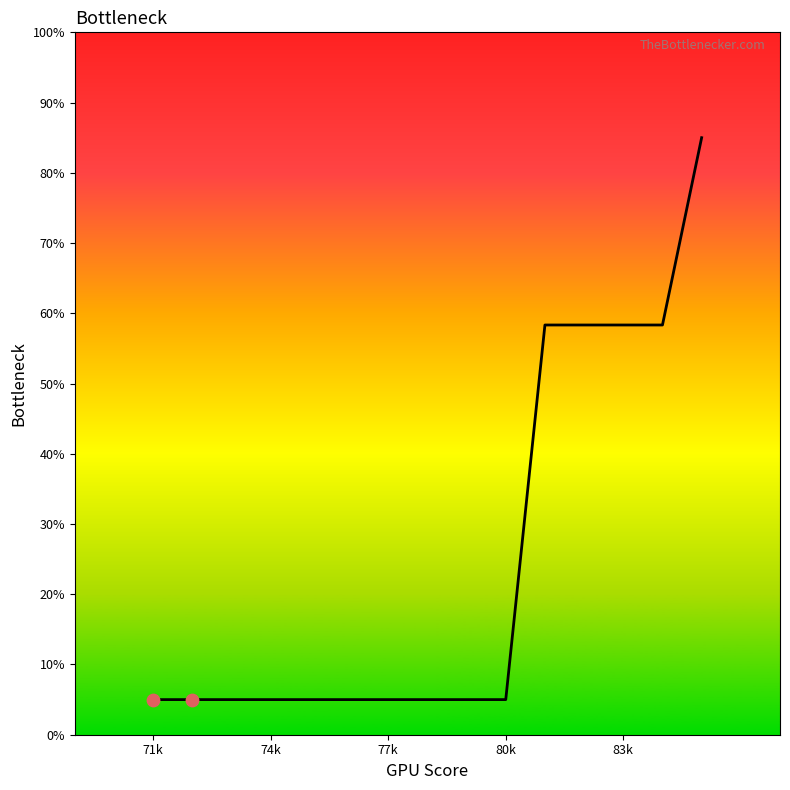

What is the minimum value shown in the chart?

5.0